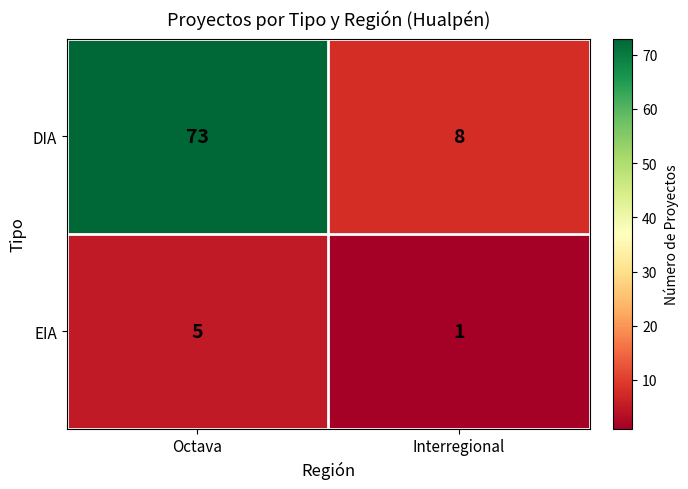

At Octava, list the series in order from smallest to largest.

EIA, DIA